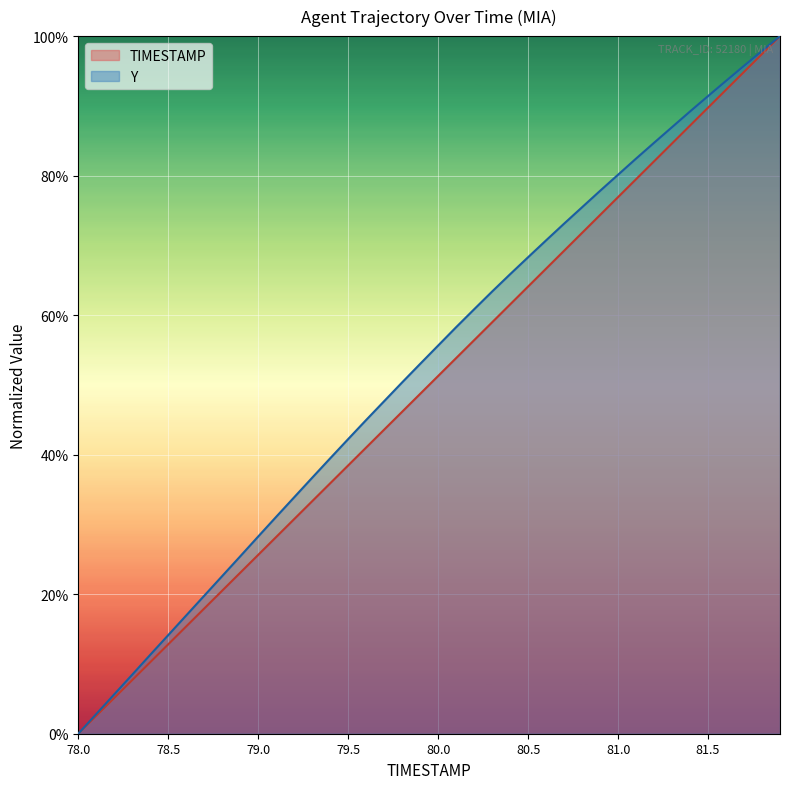

How many positive values does the Y series have?

39